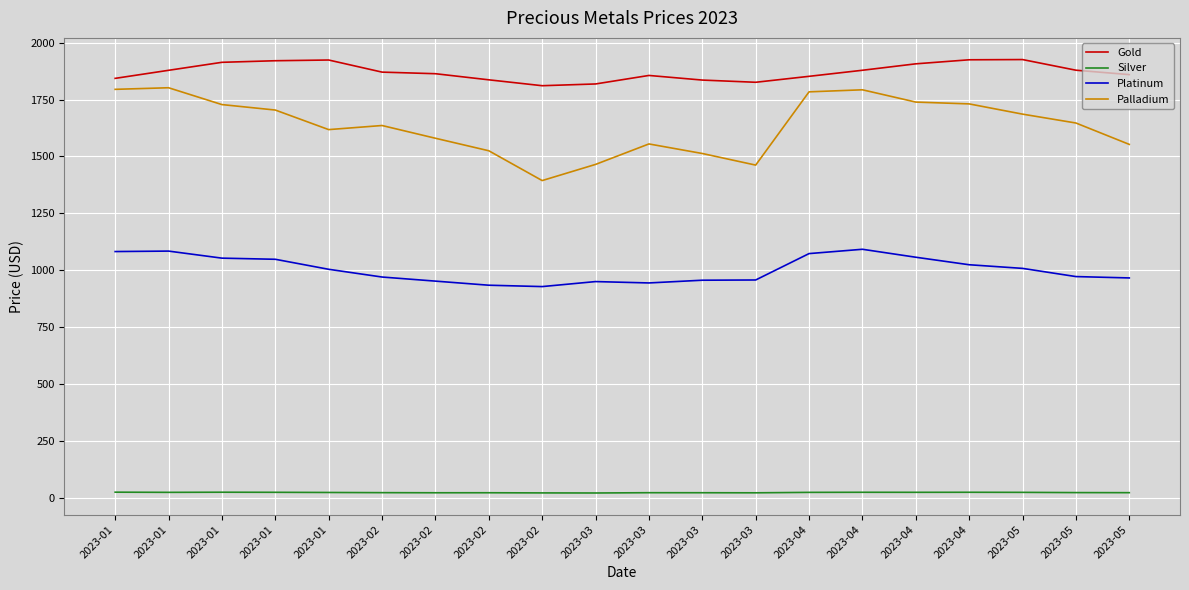

What is the sum of all Platinum values?

20054.0